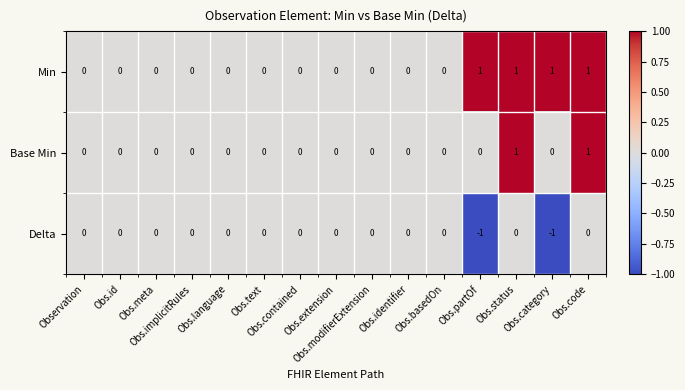

List the series in order of their overall mean, lowest first.

Delta, Base Min, Min